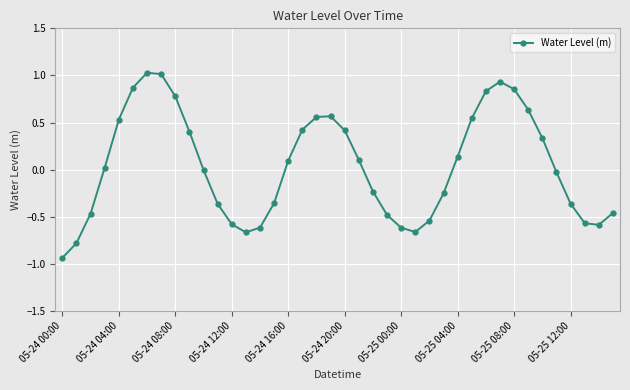

True or false: the data has more than 1 interior local peaks.

True